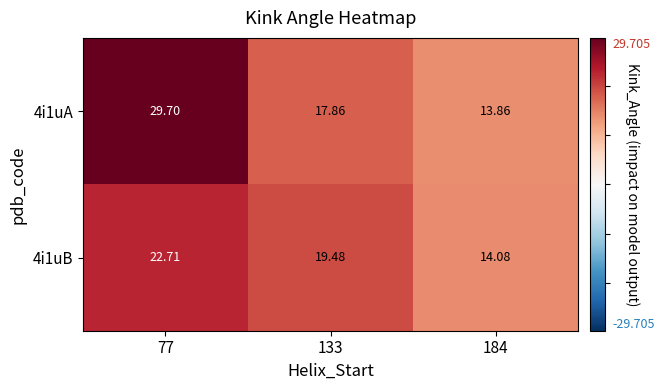

Which series has the largest total across all categories?

4i1uA